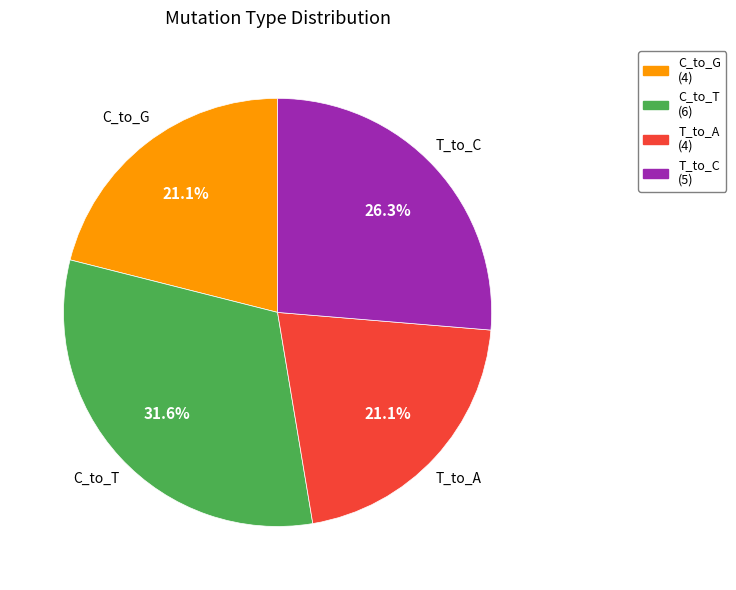

Count the number of slices in the pie.

4